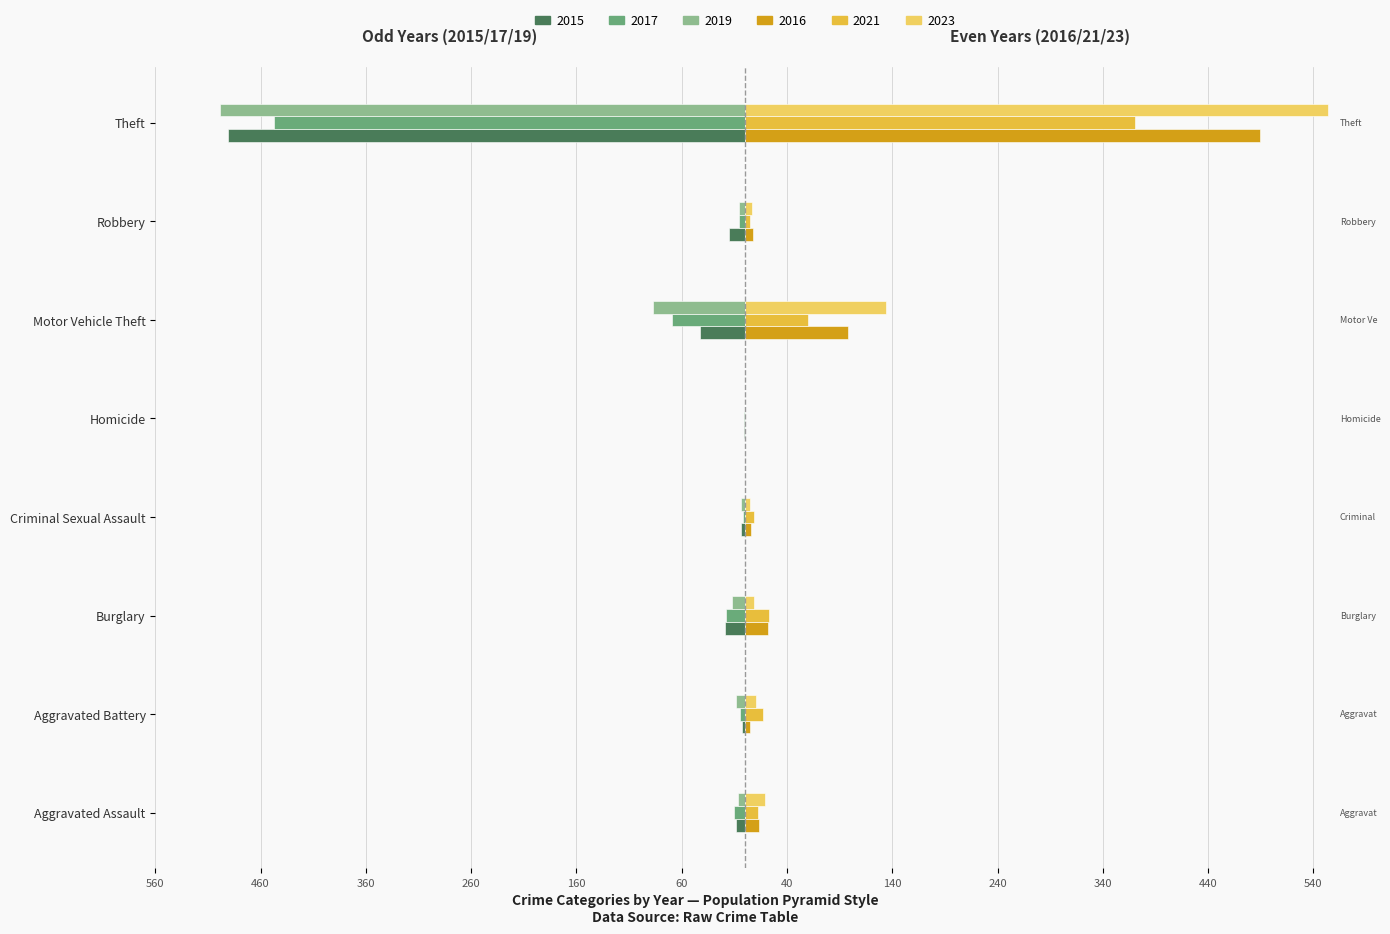

What are all the series names shown in the legend?

2015, 2017, 2019, 2016, 2021, 2023